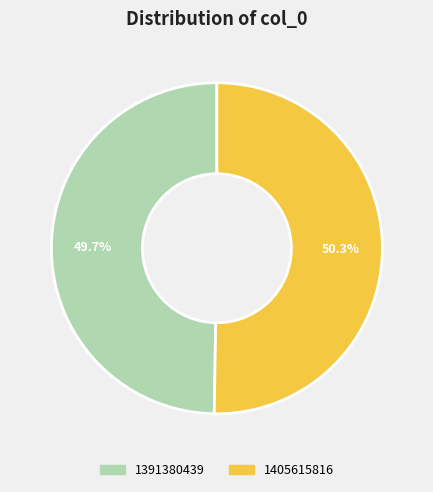

What percentage is the 1391380439 slice, to the nearest percent?

50%